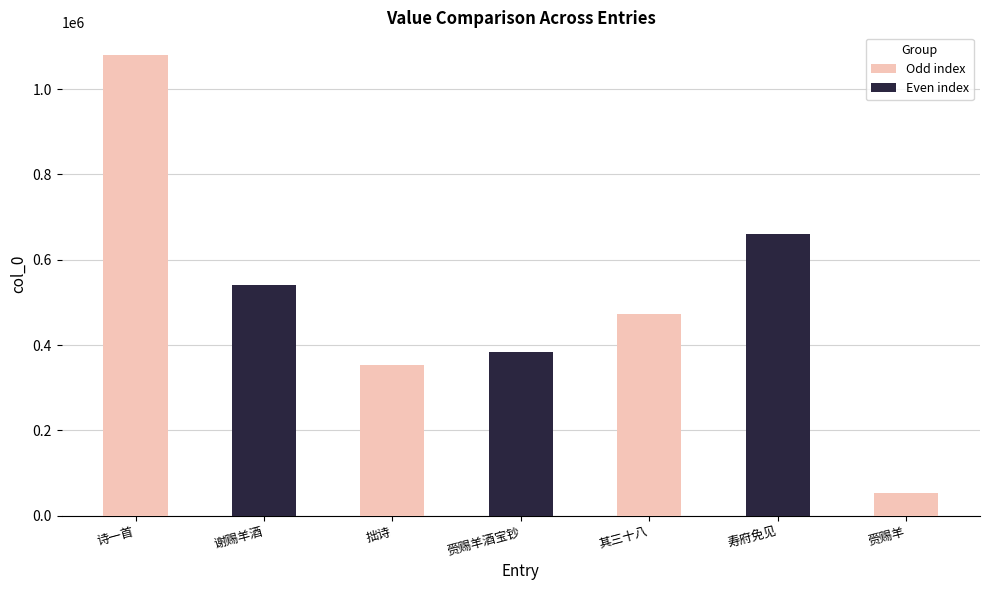

Count the number of categories in the chart.

7